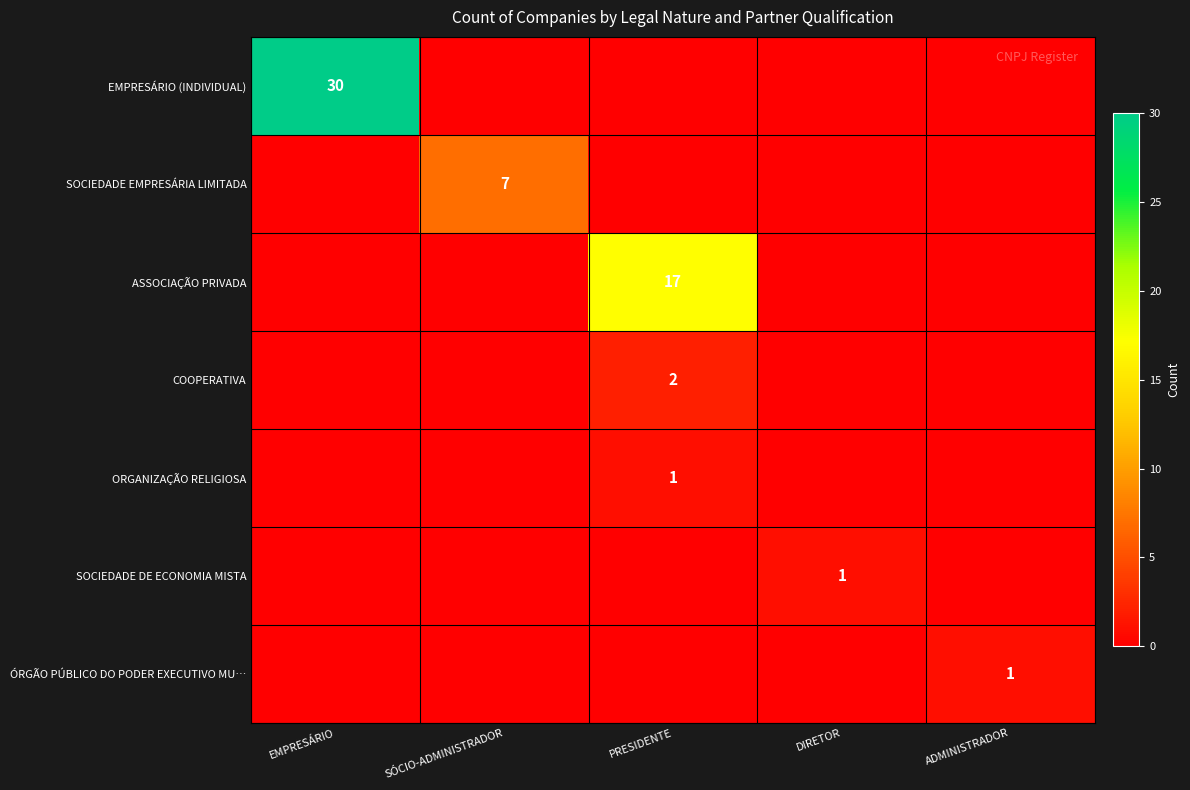

At which category does the chart reach its minimum across all series?

SÓCIO-ADMINISTRADOR